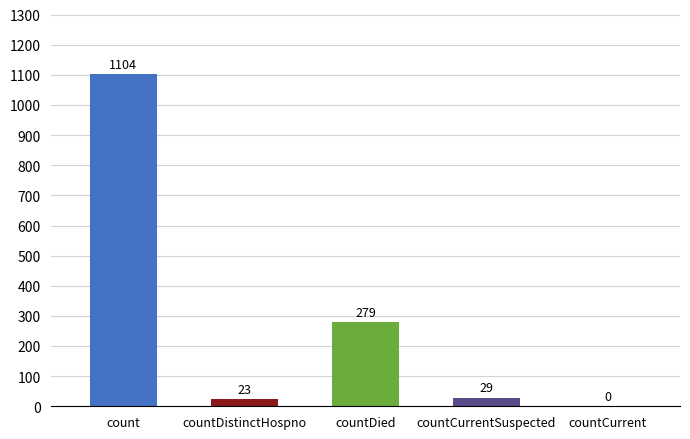

At which label does the data first exceed 29?

count